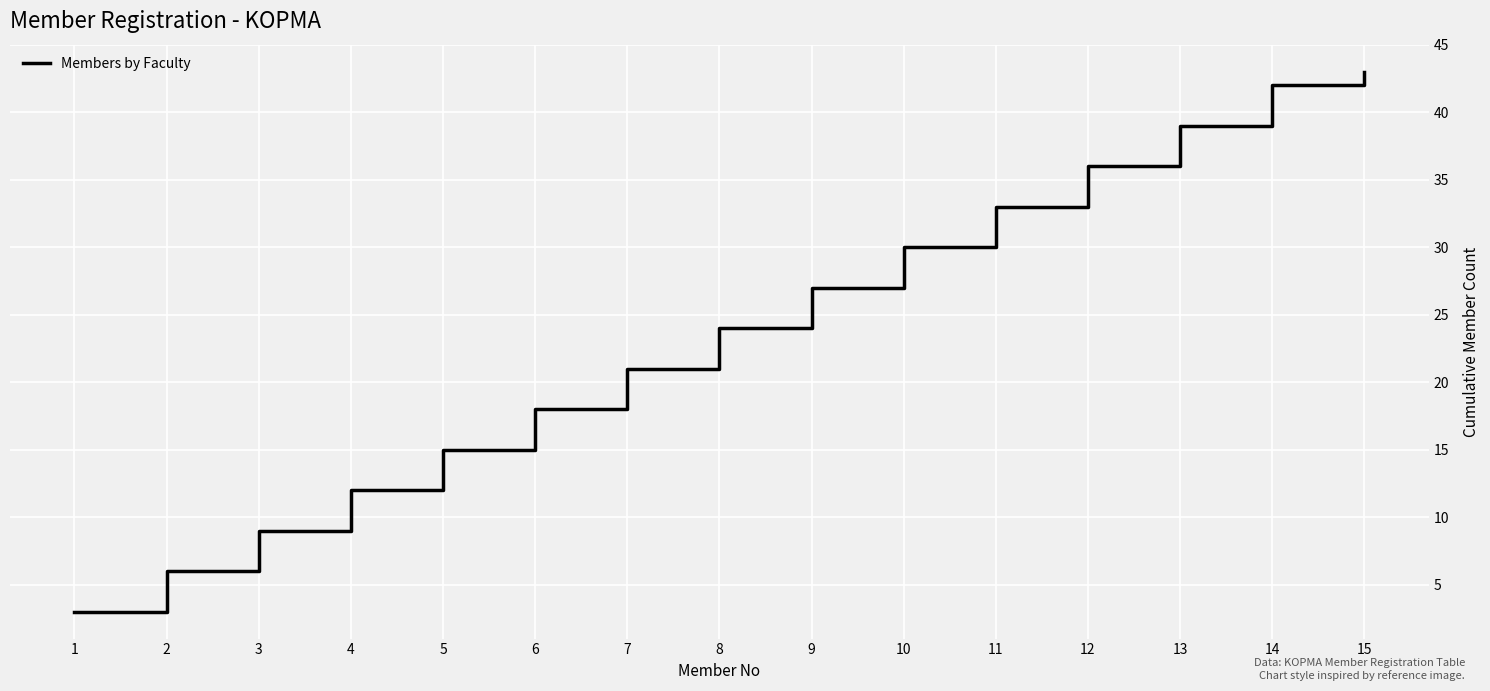

Rank the categories by value from highest to lowest.

15, 14, 13, 12, 11, 10, 9, 8, 7, 6, 5, 4, 3, 2, 1